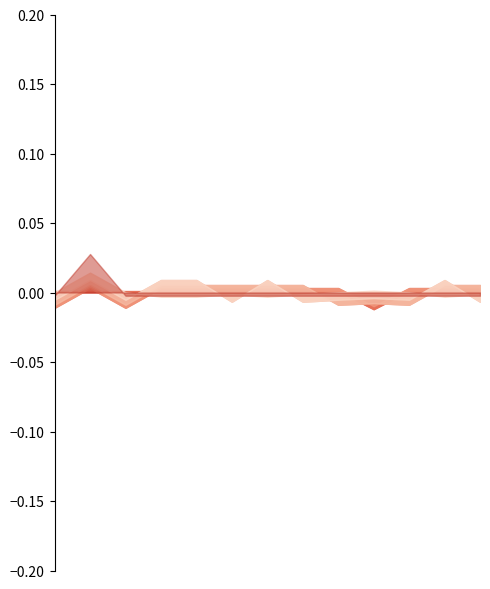

Where is the first local minimum for Profesor_5?

Alumno_7